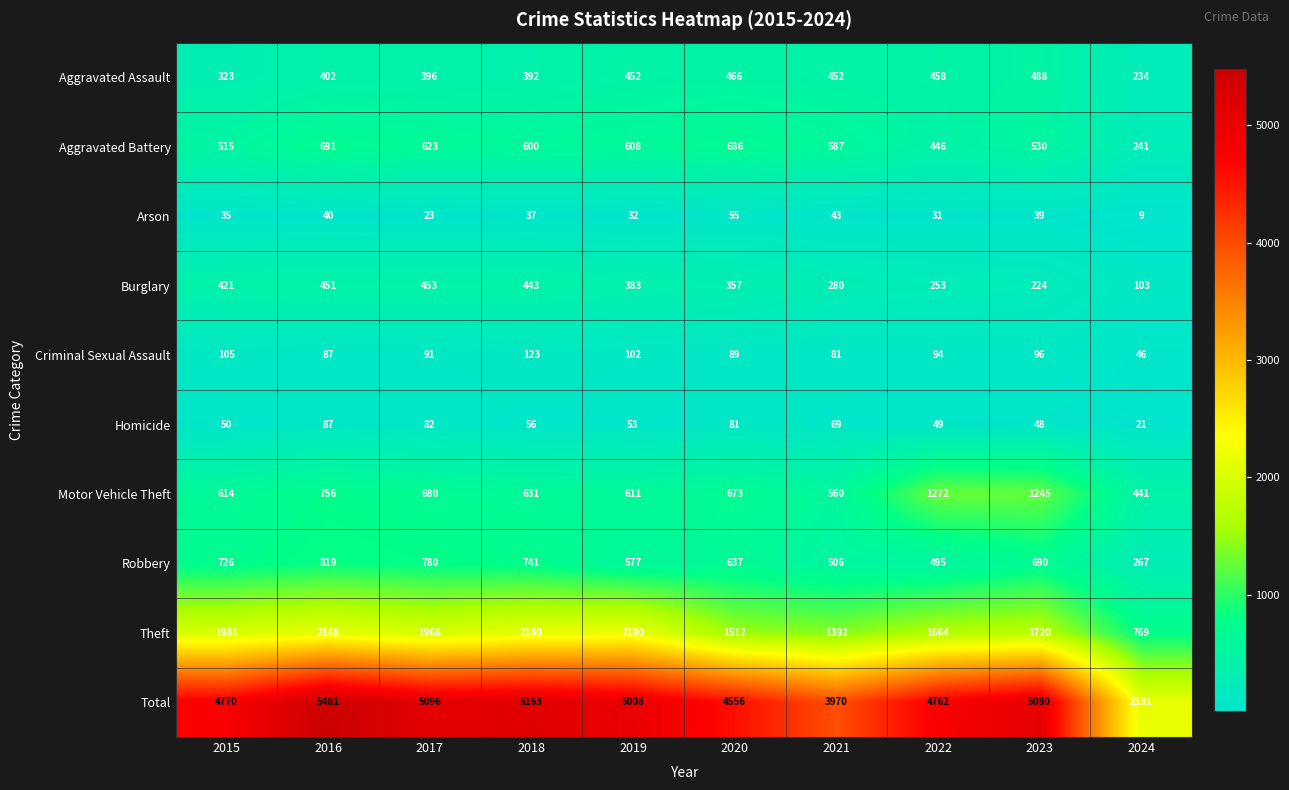

List the series in order of their peak value, lowest first.

Arson, Homicide, Criminal Sexual Assault, Burglary, Aggravated Assault, Aggravated Battery, Robbery, Motor Vehicle Theft, Theft, Total